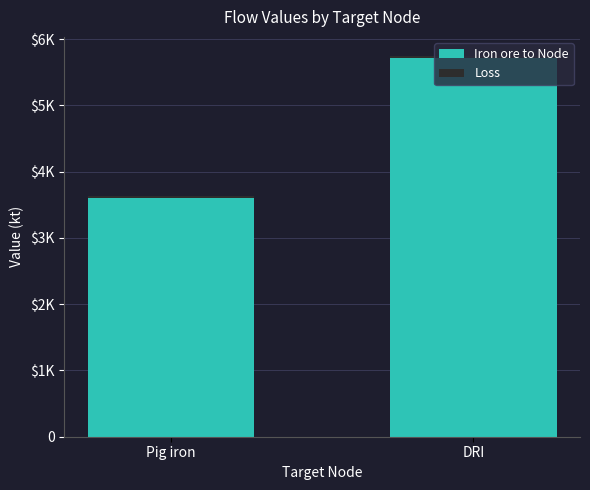

At which label does Iron ore to Node first exceed 5709?

DRI